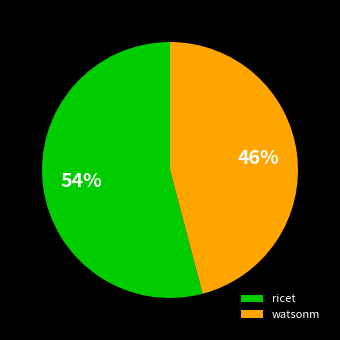

Is ricet the majority of the pie?

Yes